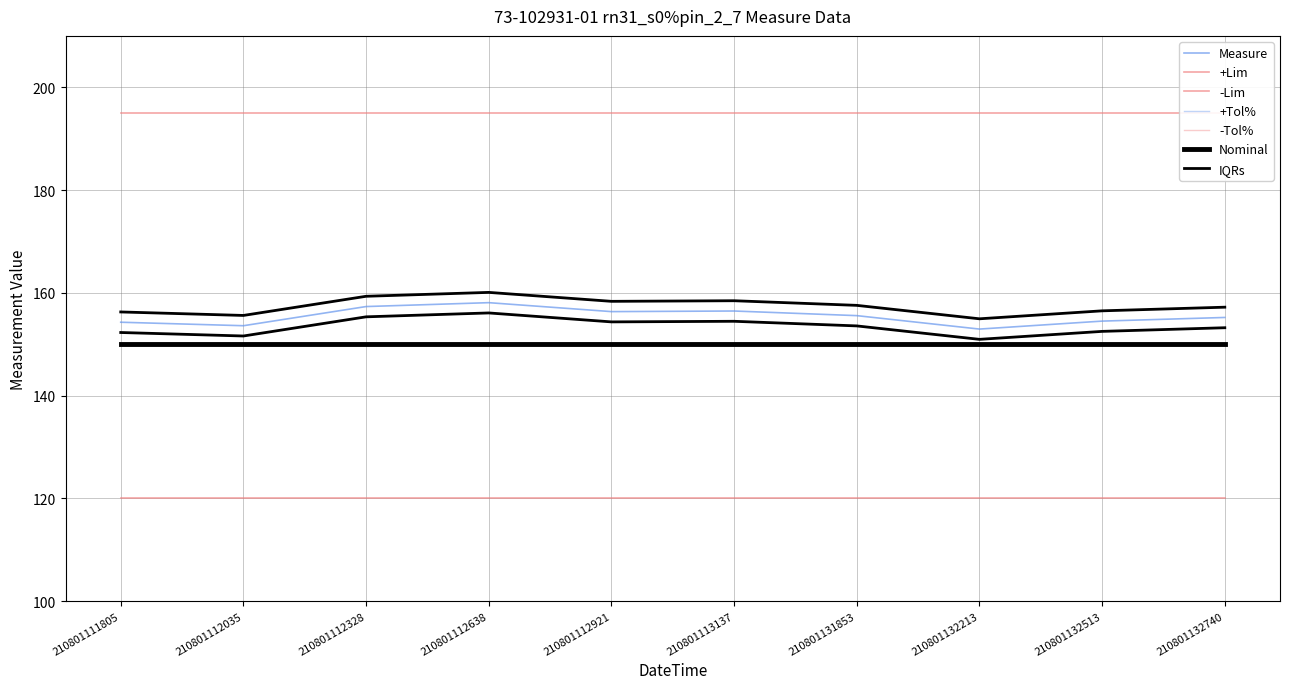

Which series has the widest spread of values?

Measure